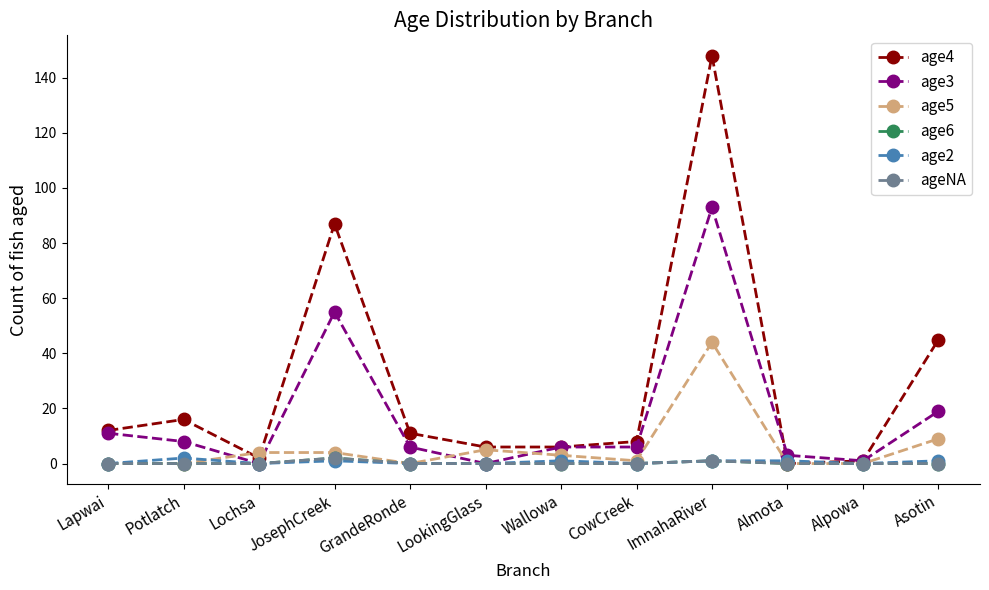

Does the chart have visible grid lines?

No